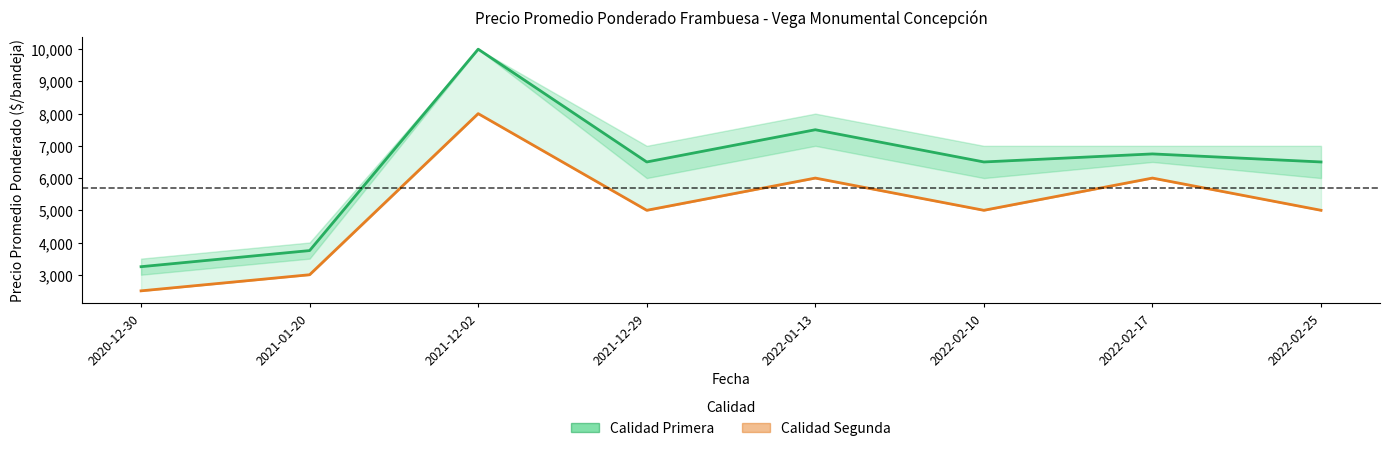

True or false: Calidad Primera and Calidad Segunda cross at least once.

False